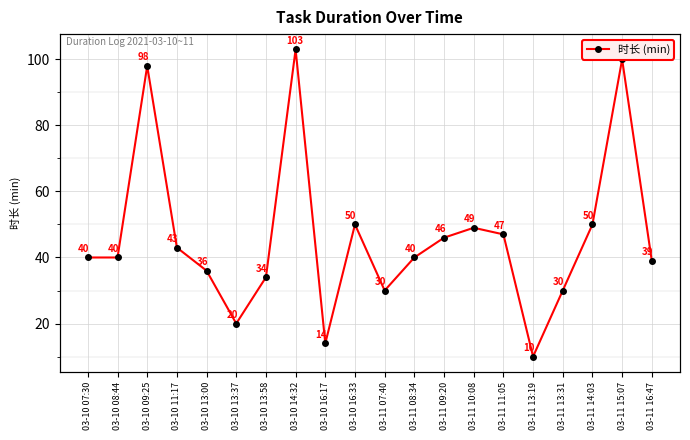

What is the value of the 10th point from the left?

50